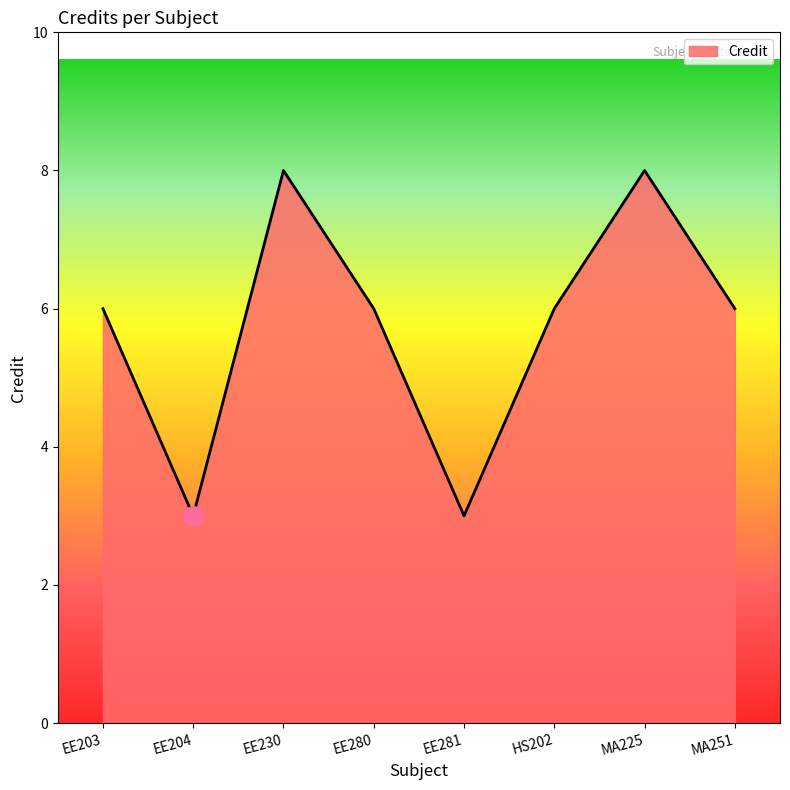

What is the maximum value shown in the chart?

8